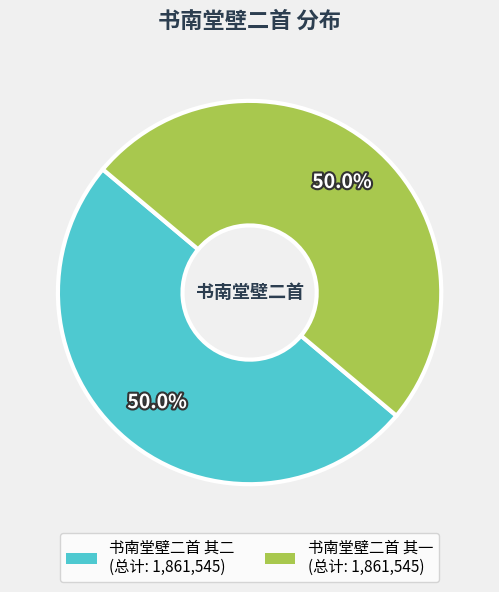

What percentage do 书南堂壁二首 其一 and 书南堂壁二首 其二 together represent?

100.0%